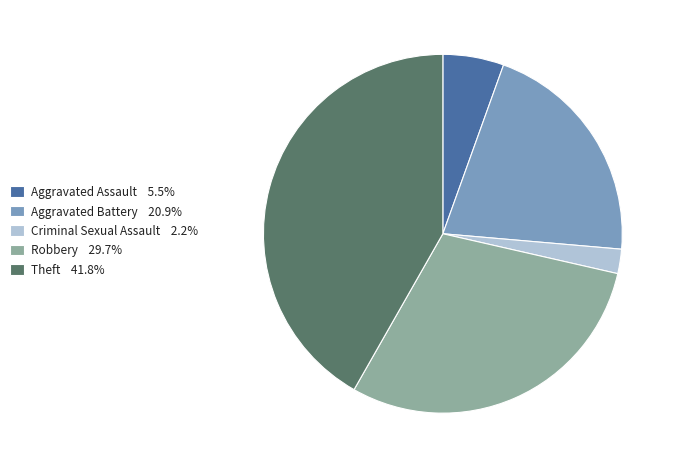

What is the ratio of the value at Aggravated Assault 5.5% to the value at Criminal Sexual Assault 2.2%?

2.5